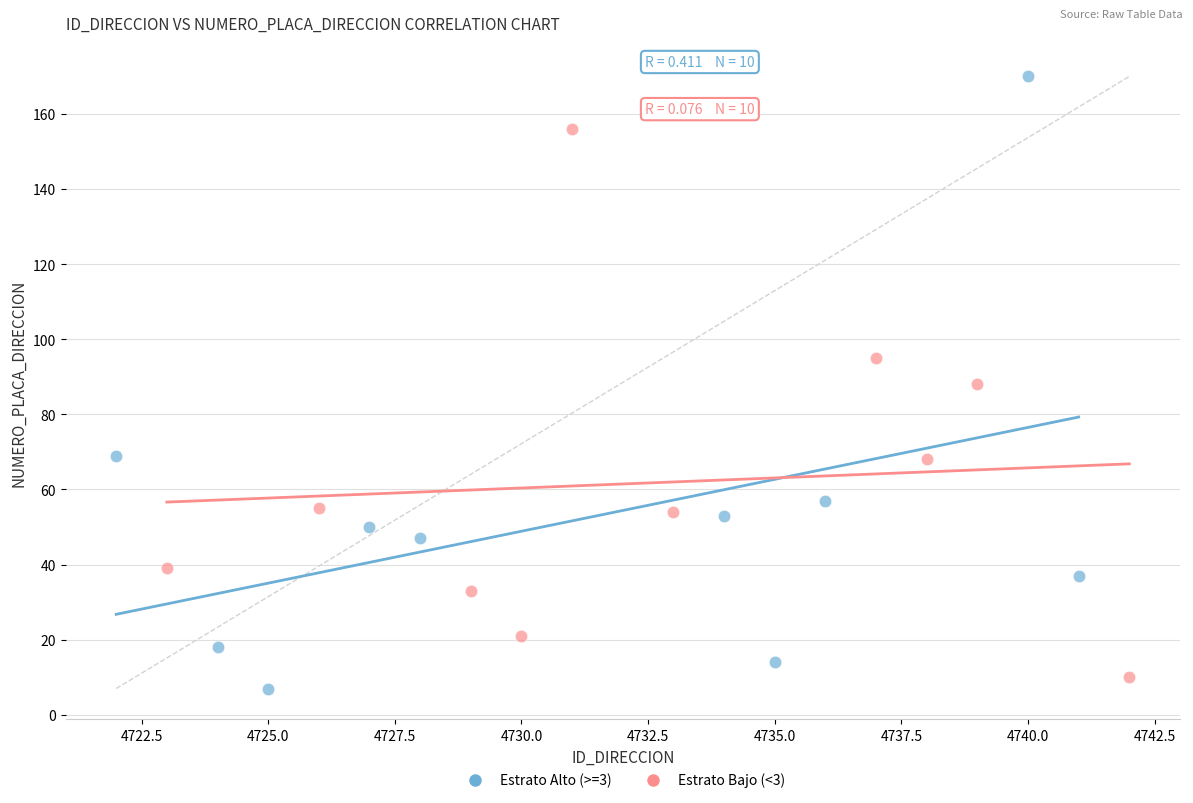

Which series has the largest Y range (max minus min)?

Estrato Alto (>=3)